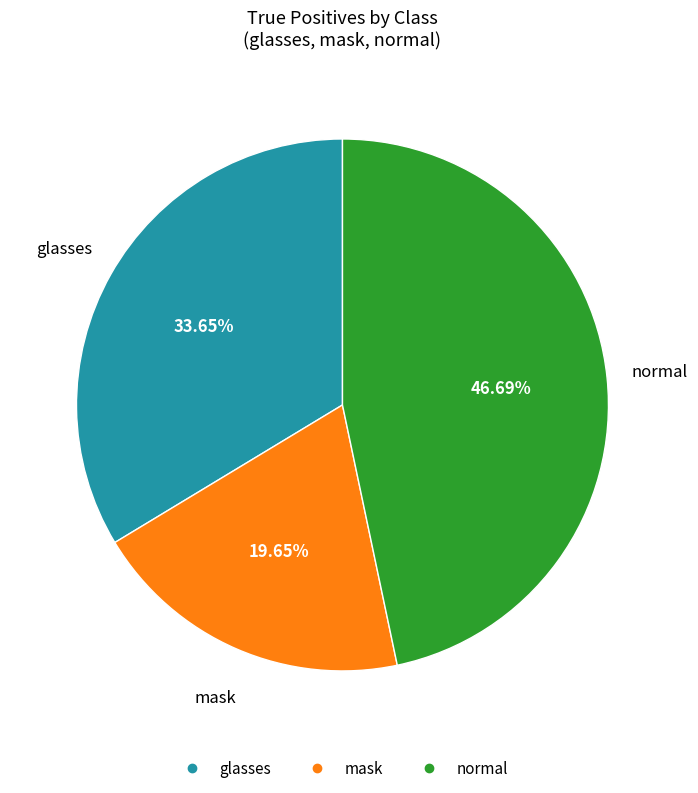

To the nearest percent, what is the combined percentage of normal and mask?

66%